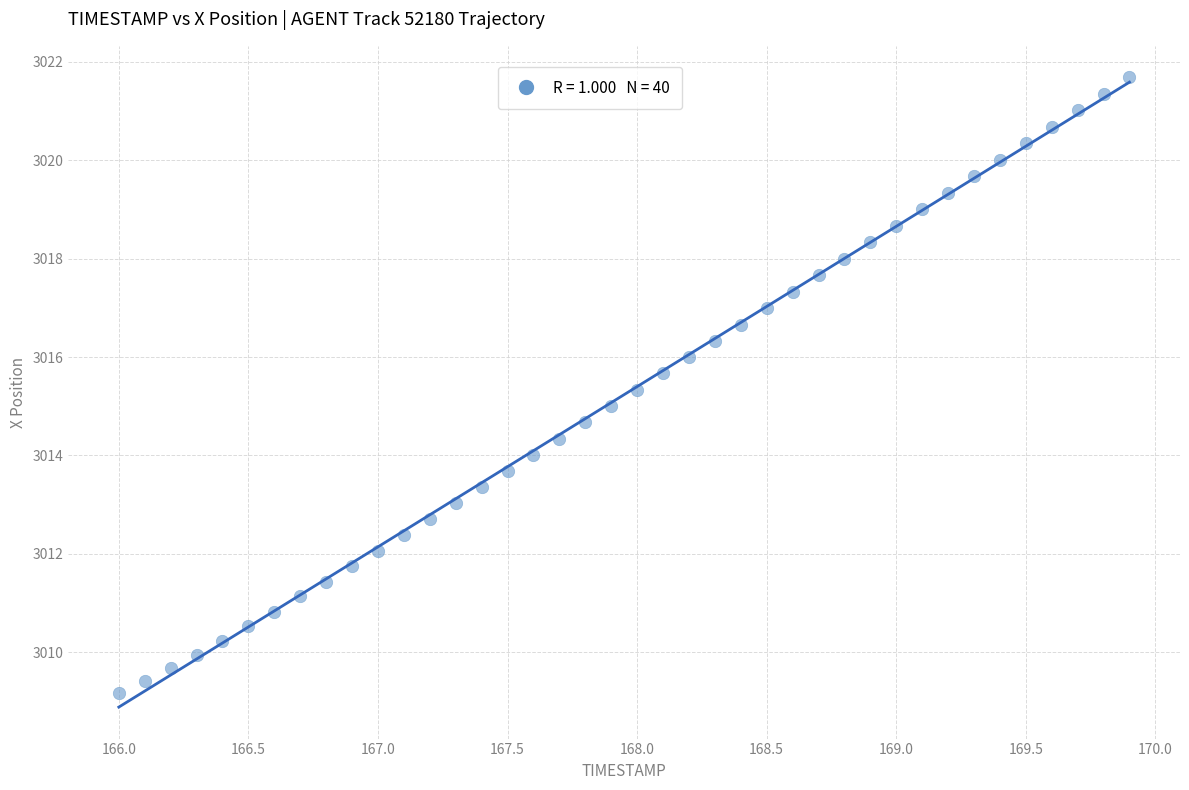

What is the range of Y values (max minus min)?

12.5